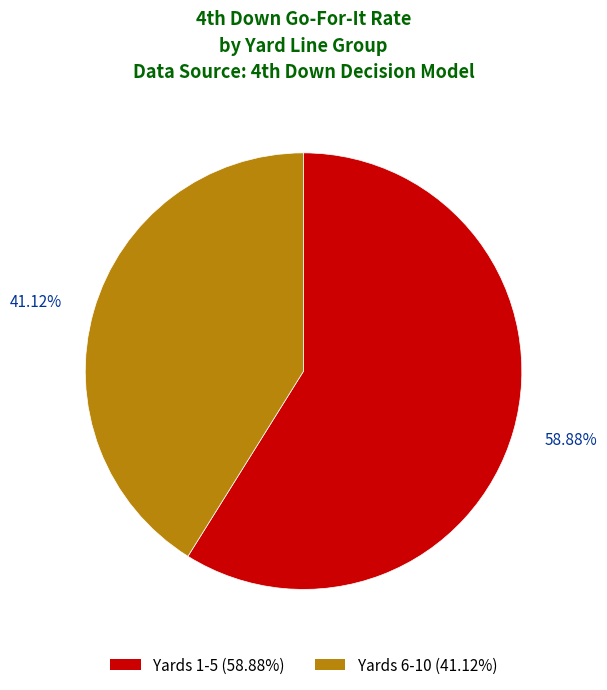

Does any single category account for the majority?

Yes